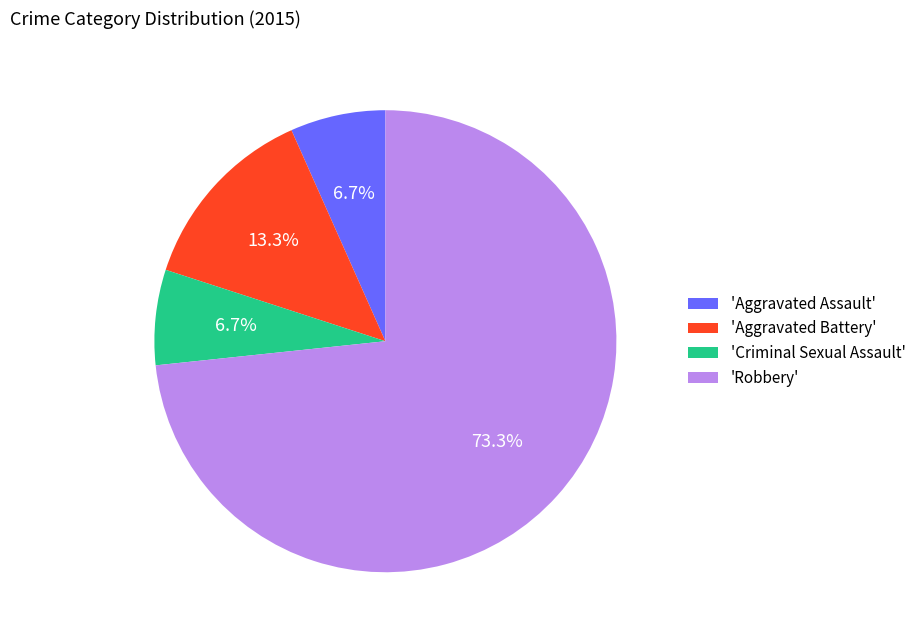

What is the largest slice in the pie chart?

'Robbery'